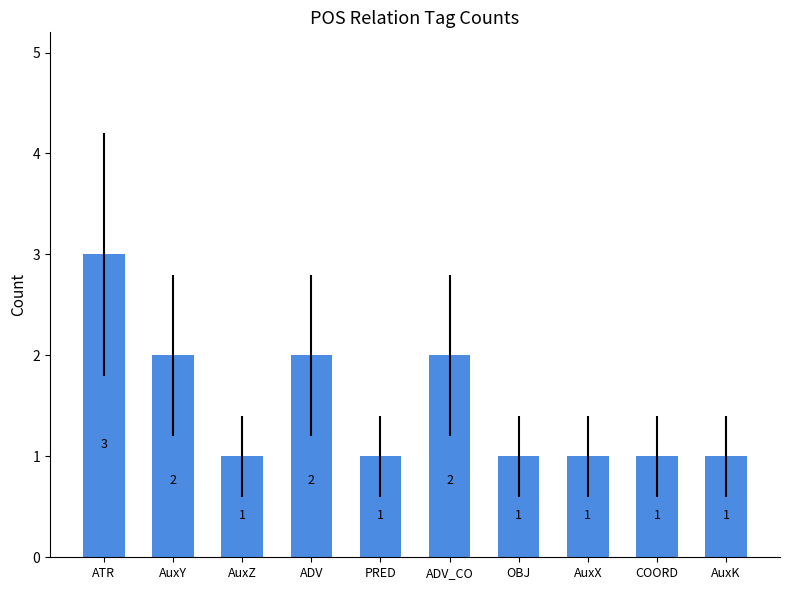

What is the average value?

2